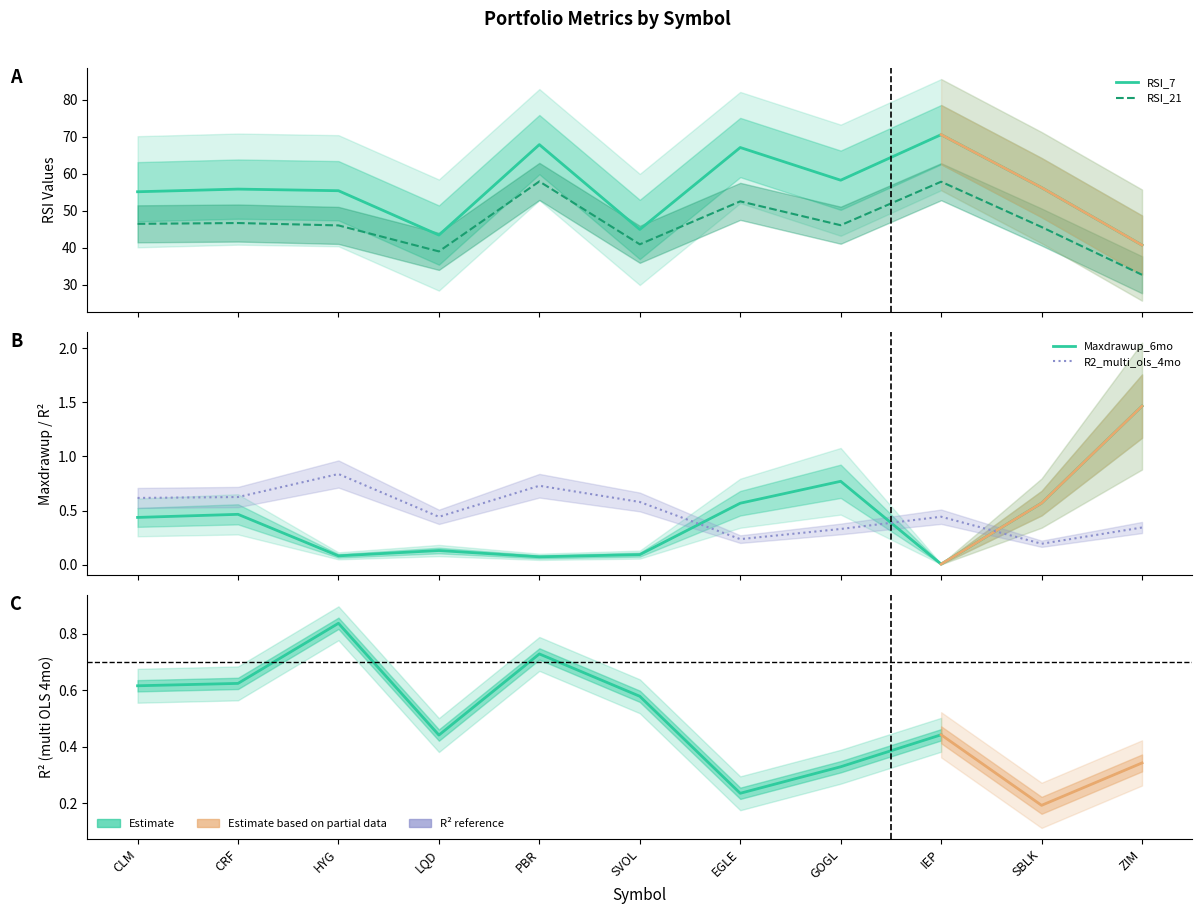

Count the number of data series in this chart.

4